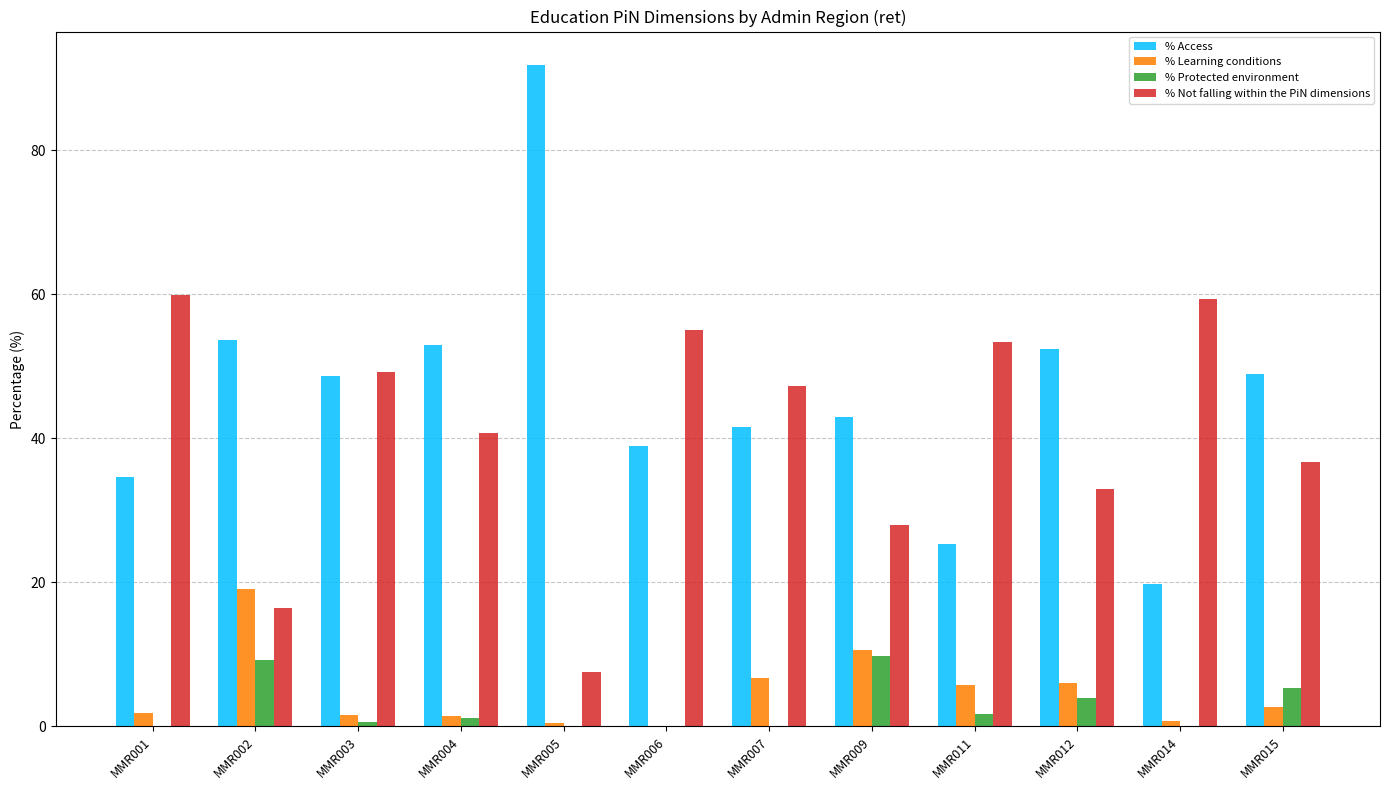

What is the sum of the % Protected environment values at MMR009 and MMR006?

9.8